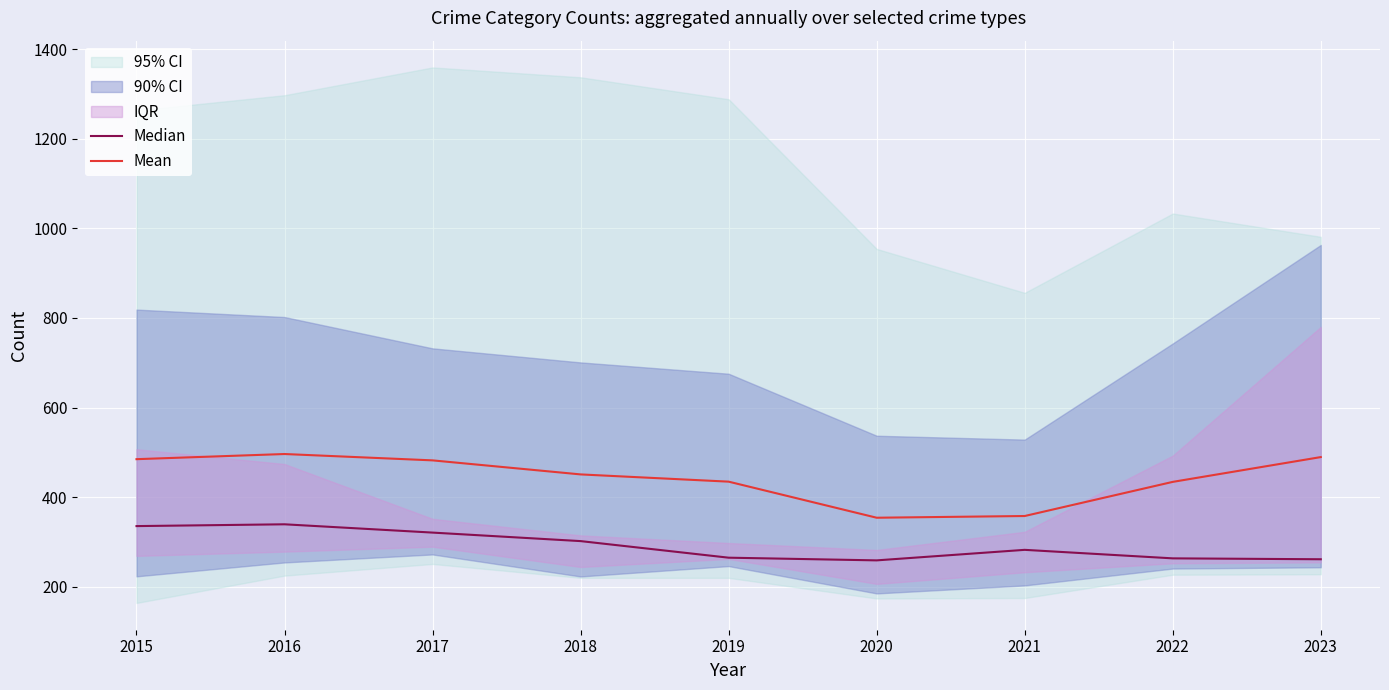

The Mean series shows 489.5 at 2023. True or false?

True